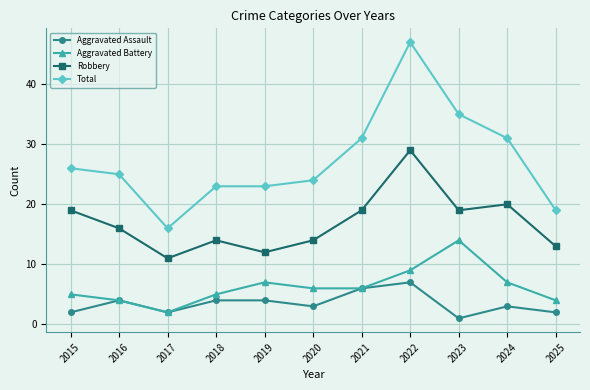

Which series has the largest range (max minus min)?

Total